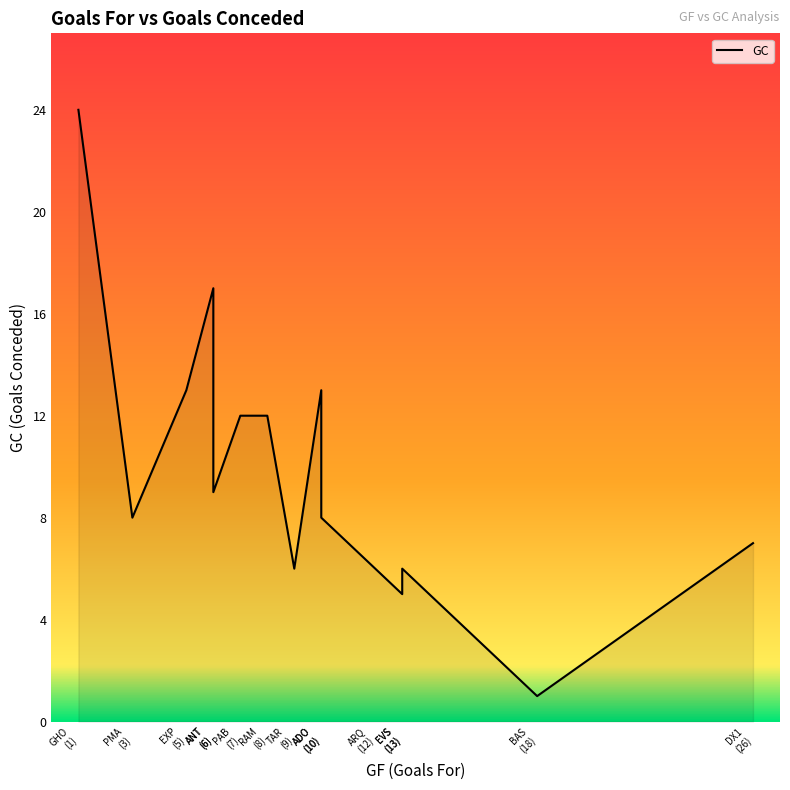

Which category has the lowest value across all series?

BAS
(18)